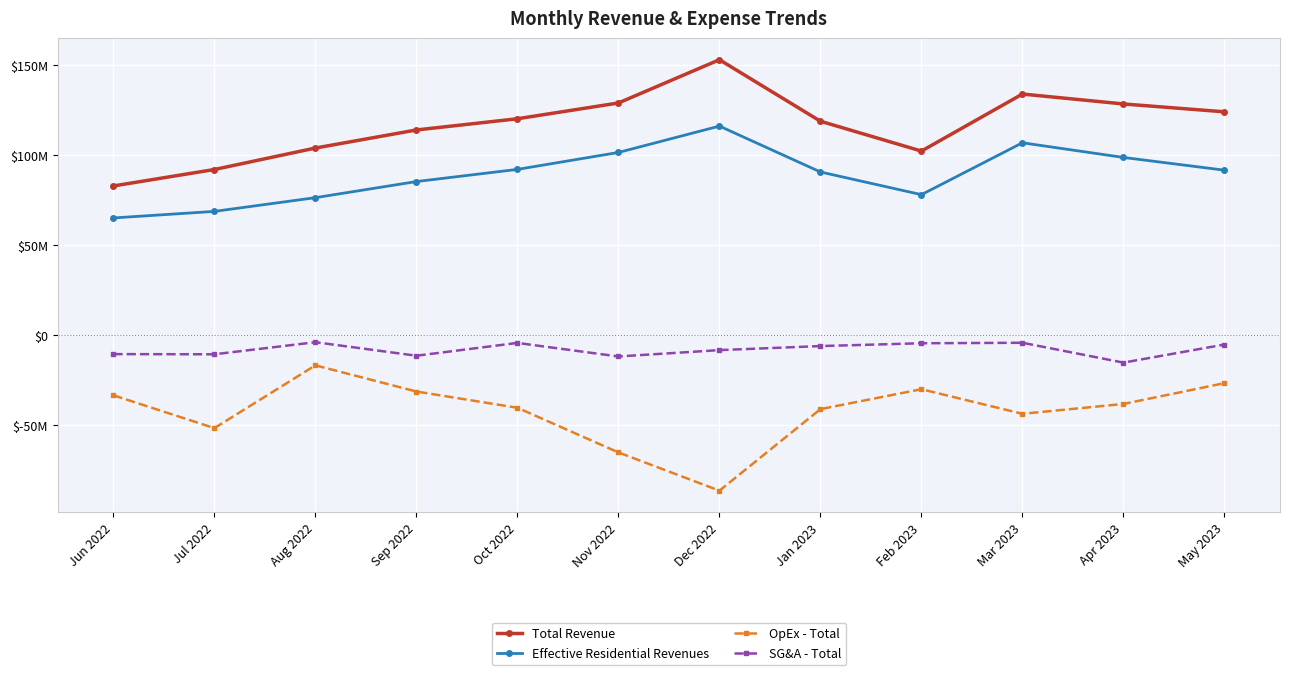

Rank the categories by Total Revenue value from highest to lowest.

Dec 2022, Mar 2023, Nov 2022, Apr 2023, May 2023, Oct 2022, Jan 2023, Sep 2022, Aug 2022, Feb 2023, Jul 2022, Jun 2022